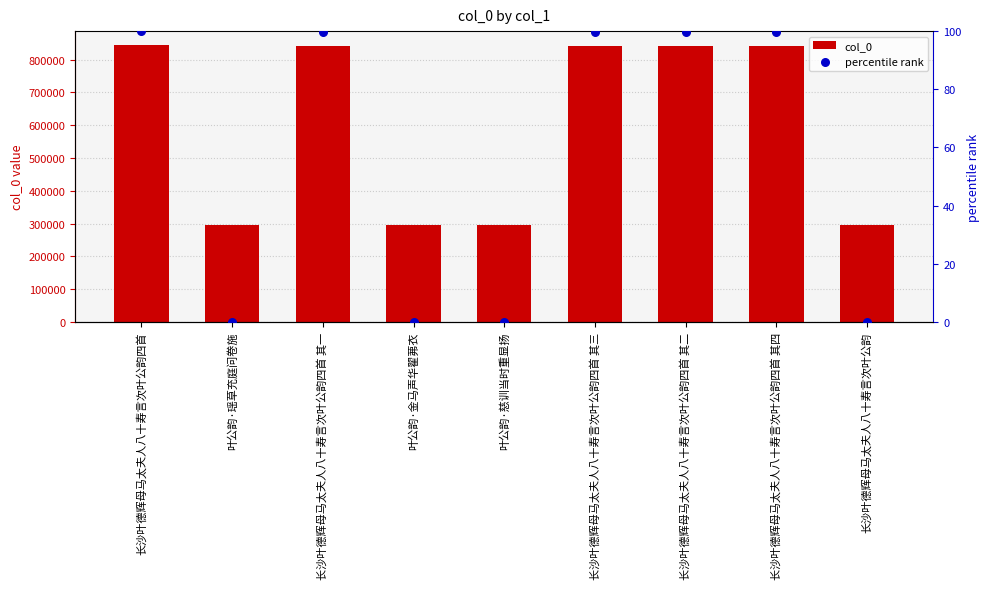

Which series reaches the maximum Y coordinate?

col_0